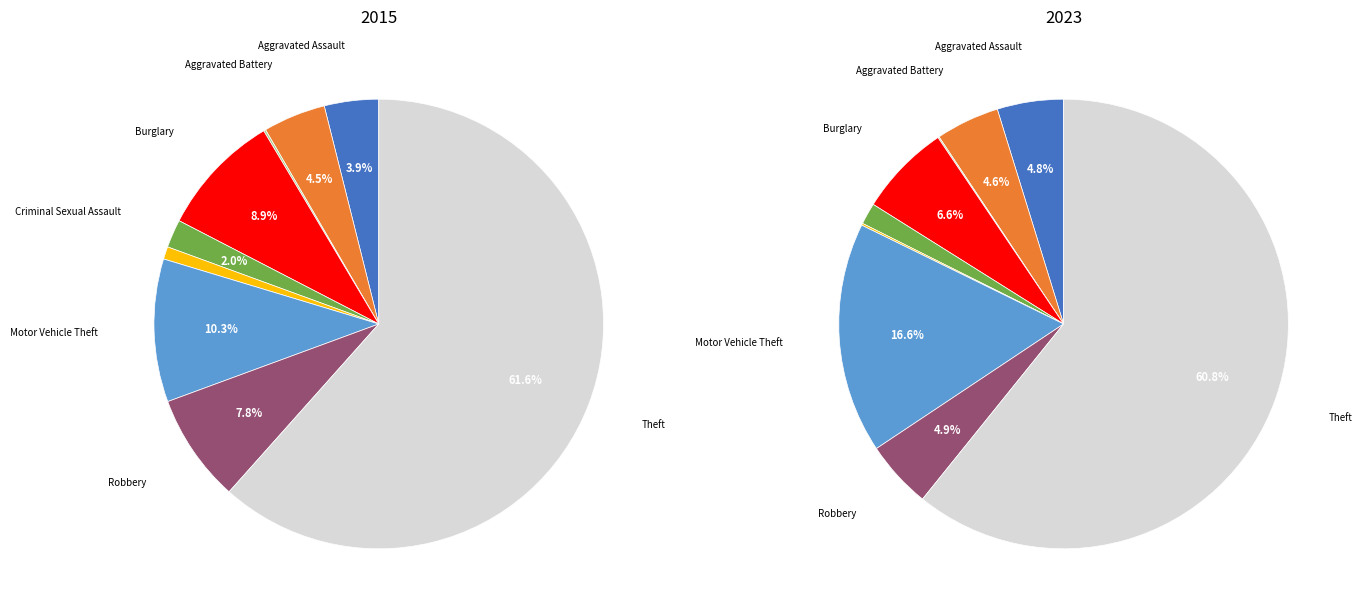

To the nearest percent, what percentage of the pie is Robbery?

5%